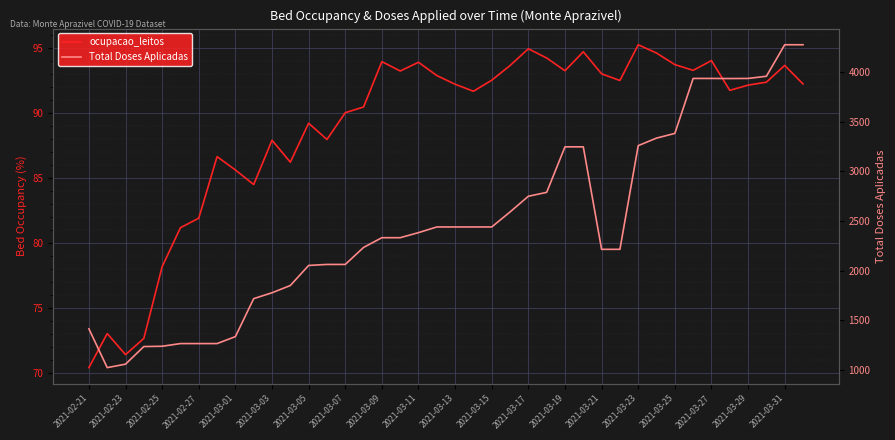

What is the sum of all ocupacao_leitos values?

3558.1